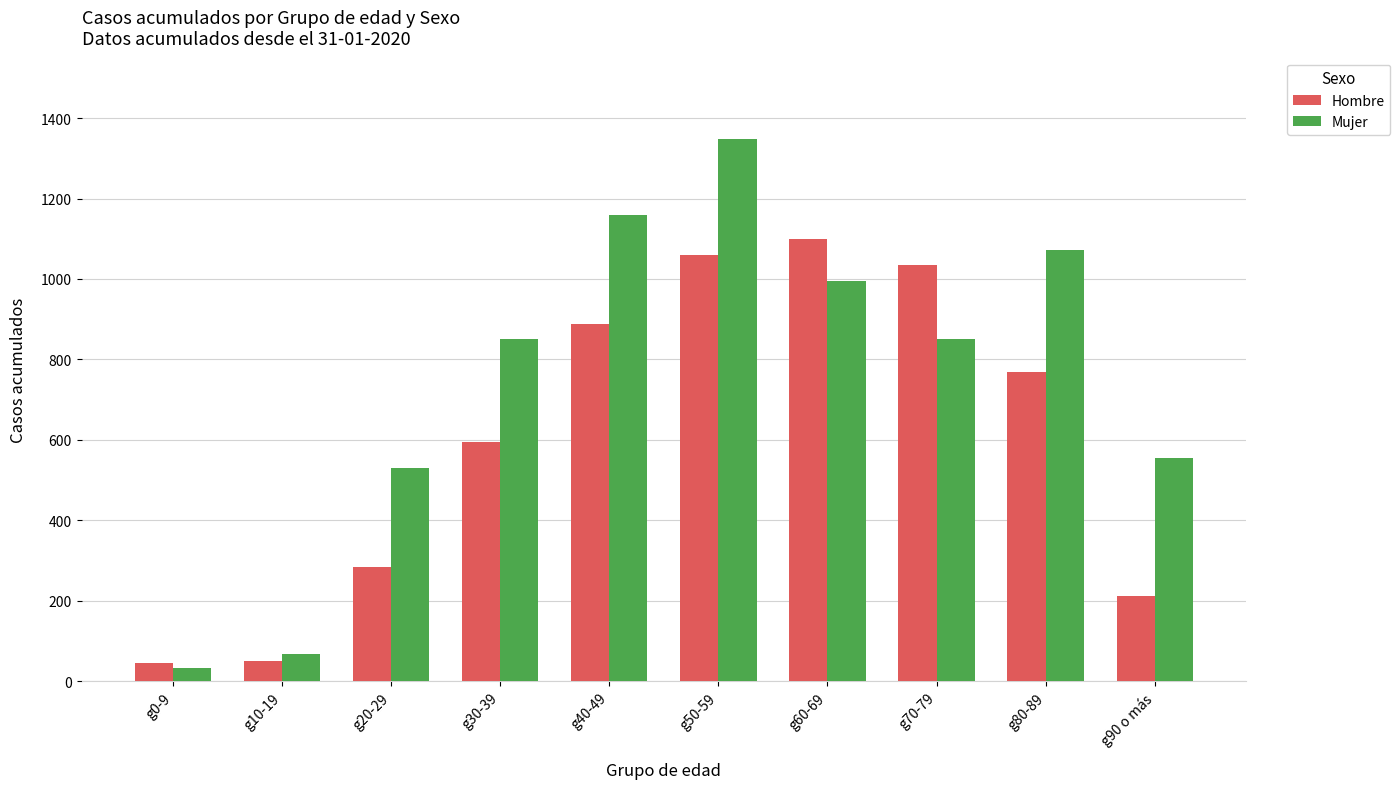

What is the value of the Hombre bar at the 3rd from the left?

285